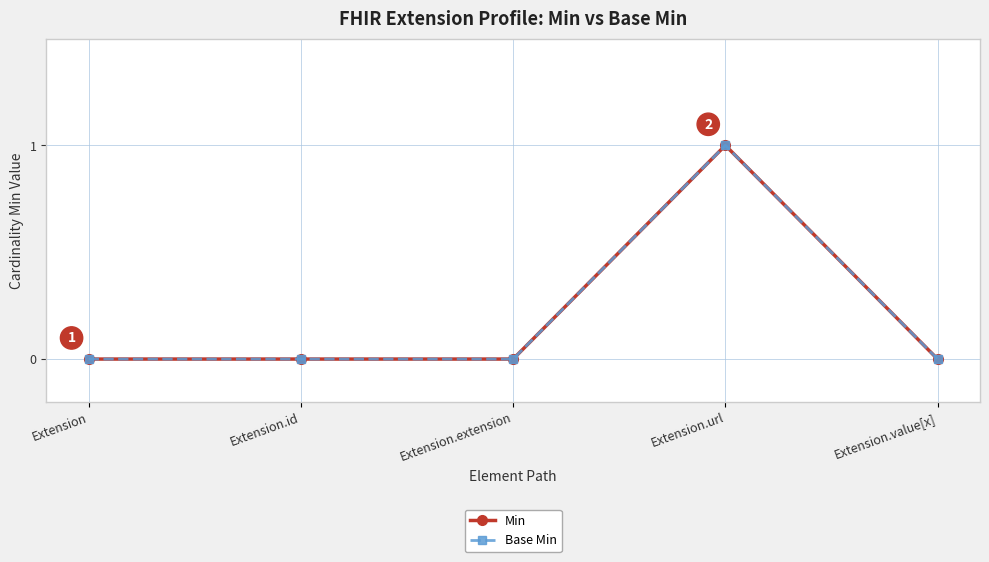

What position from the left is Extension?

1